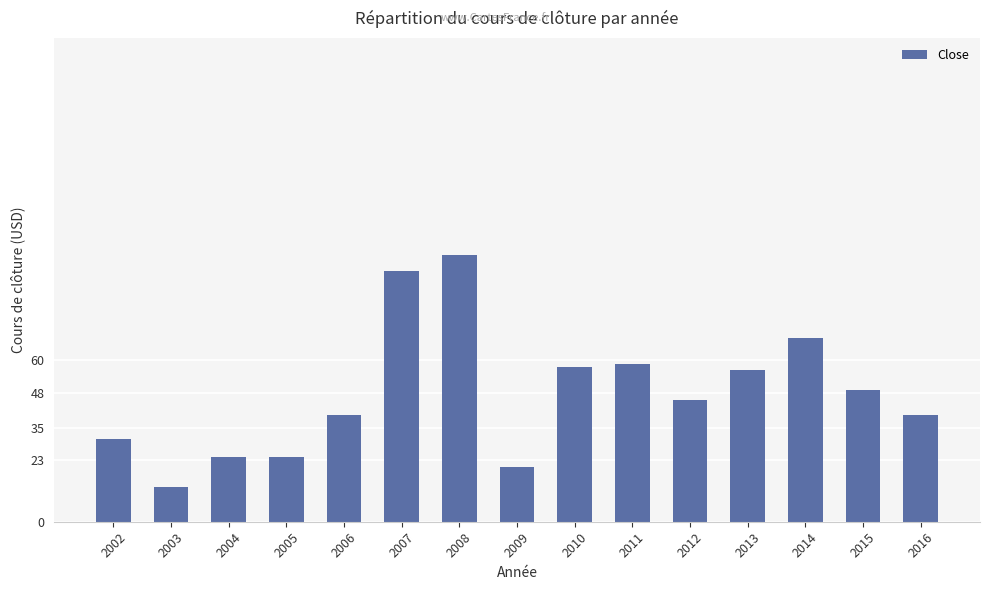

What is the greatest value displayed?

99.3